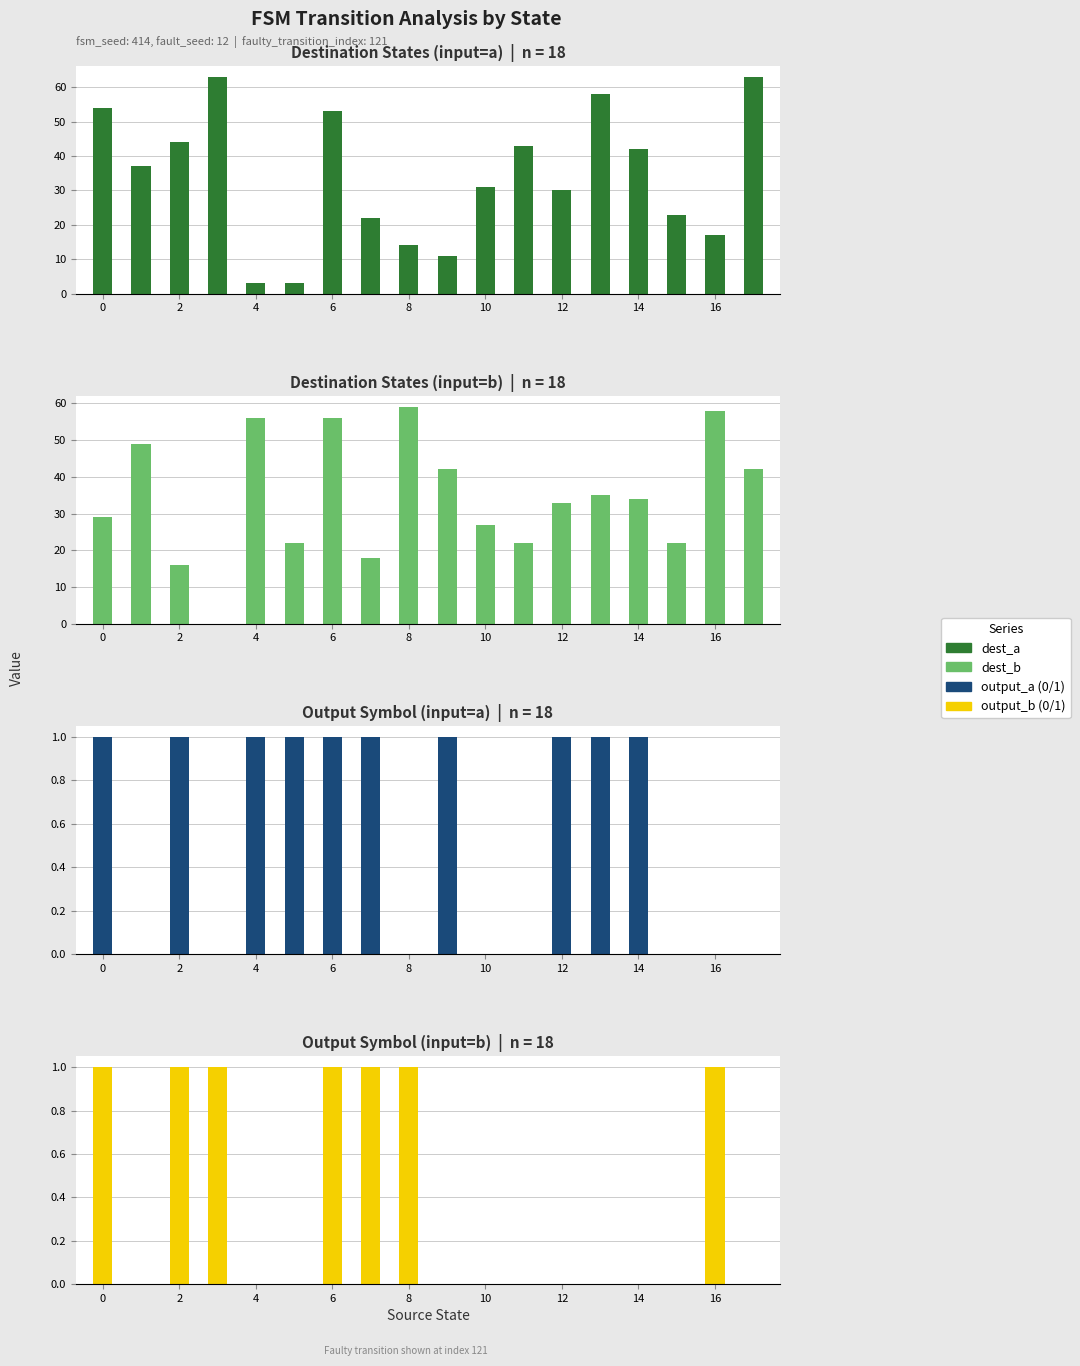

Is the value of output_b (0/1) at 11 greater than the value of dest_b at 16?

No